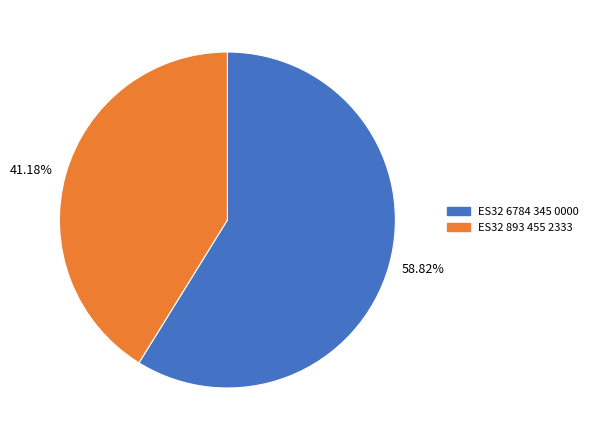

Is the sum of 41.18% and 58.82% greater than half?

Yes